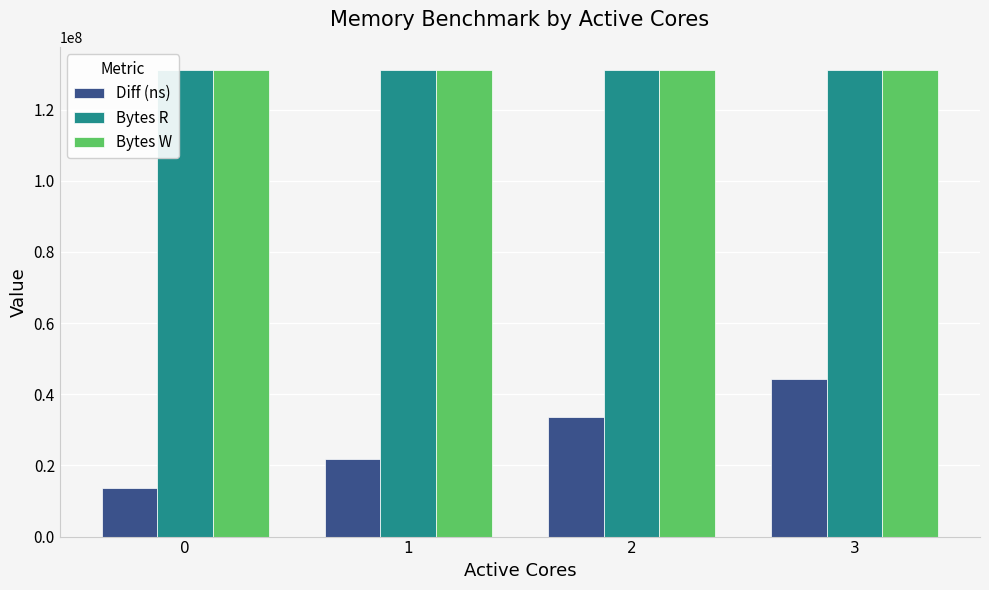

Rank the categories by Diff (ns) value from lowest to highest.

0, 1, 2, 3